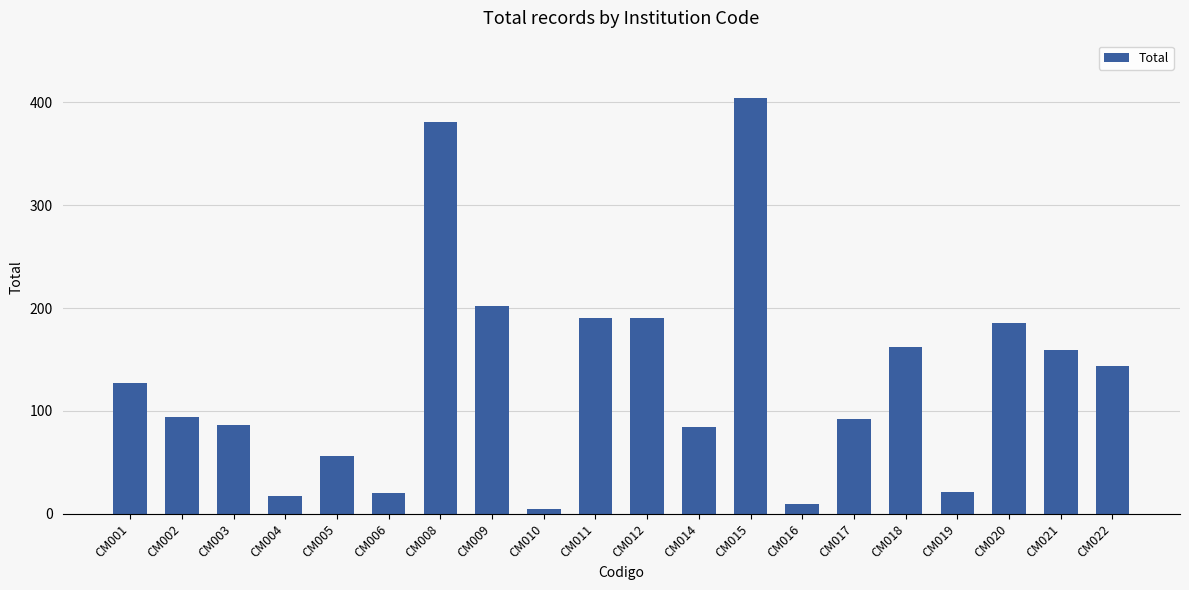

What is the minimum value shown in the chart?

5